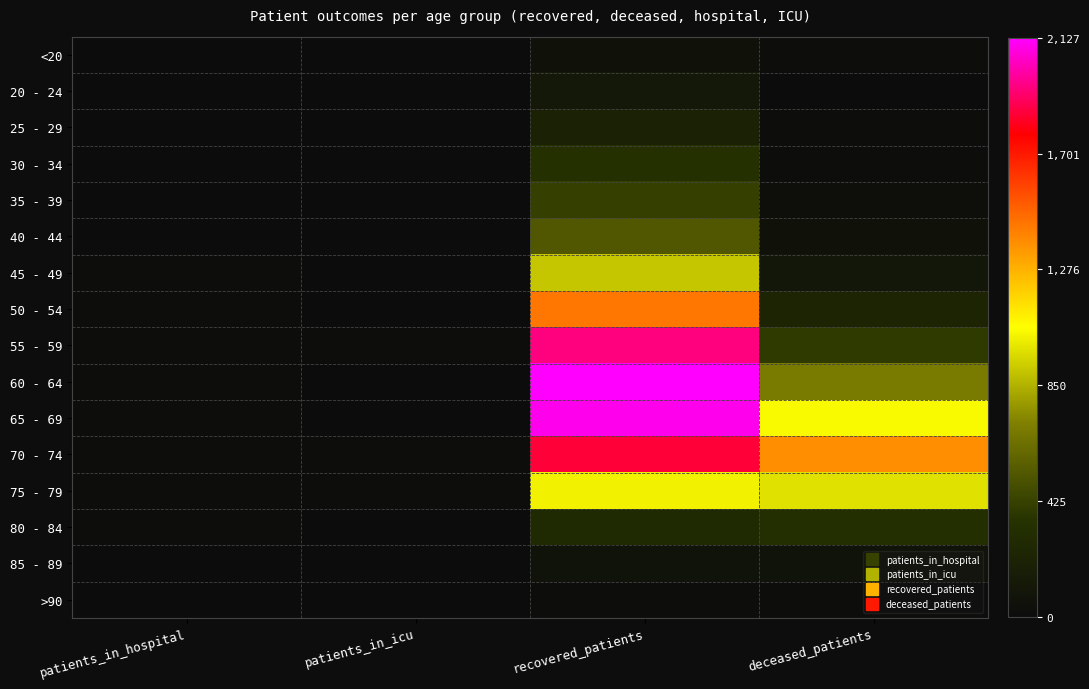

At recovered_patients, list the series in order from smallest to largest.

>90, <20, 85 - 89, 20 - 24, 25 - 29, 80 - 84, 30 - 34, 35 - 39, 40 - 44, 45 - 49, 75 - 79, 50 - 54, 70 - 74, 55 - 59, 65 - 69, 60 - 64